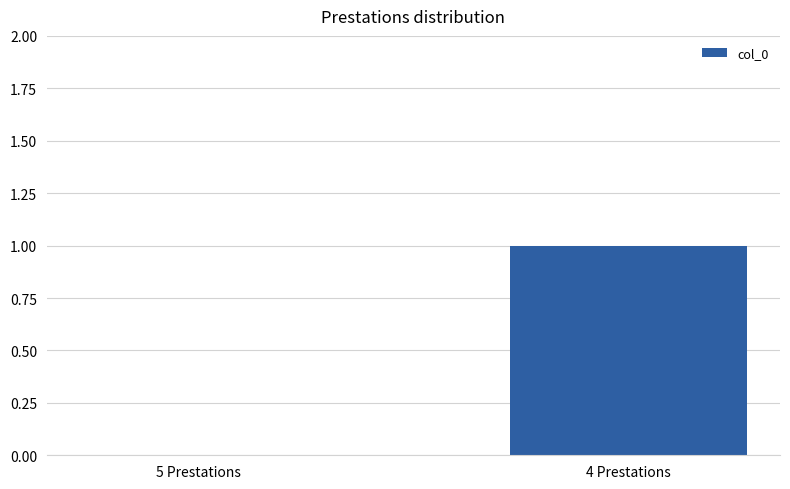

True or false: the data shows 1 at 4 Prestations.

True